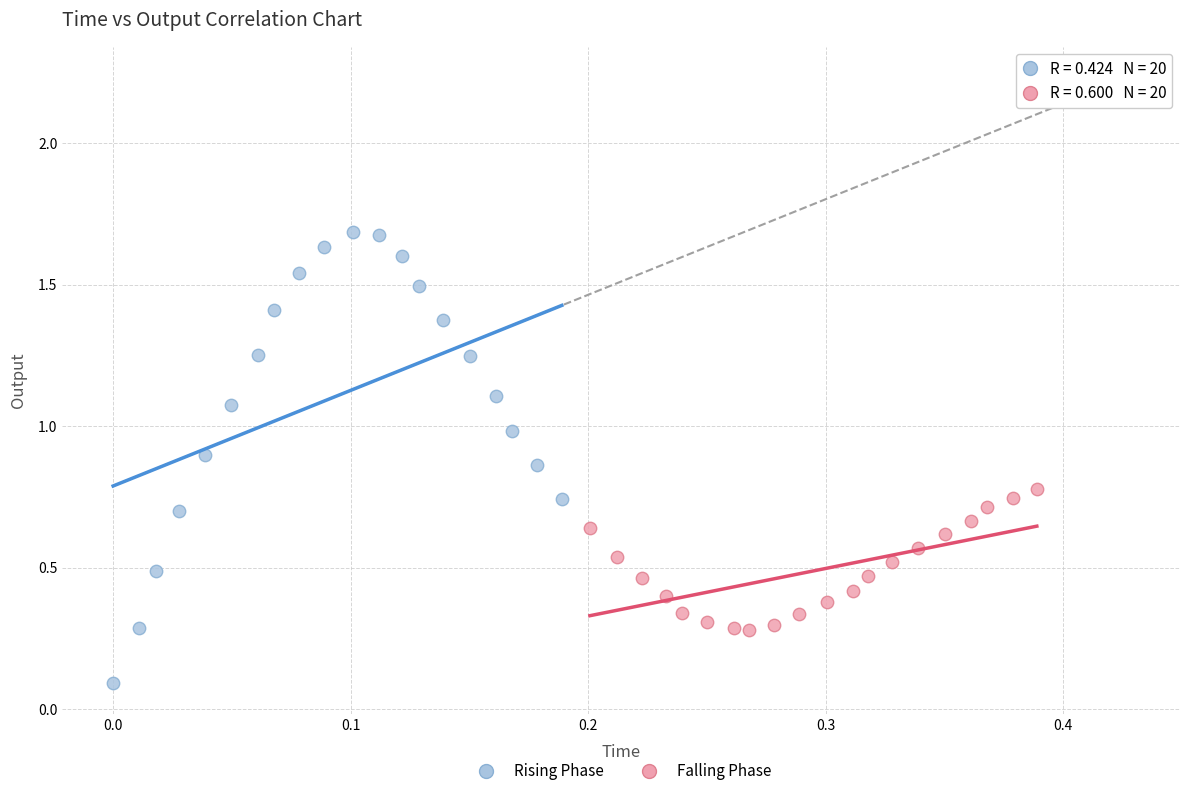

What are all the series names shown in the legend?

Rising Phase, Falling Phase